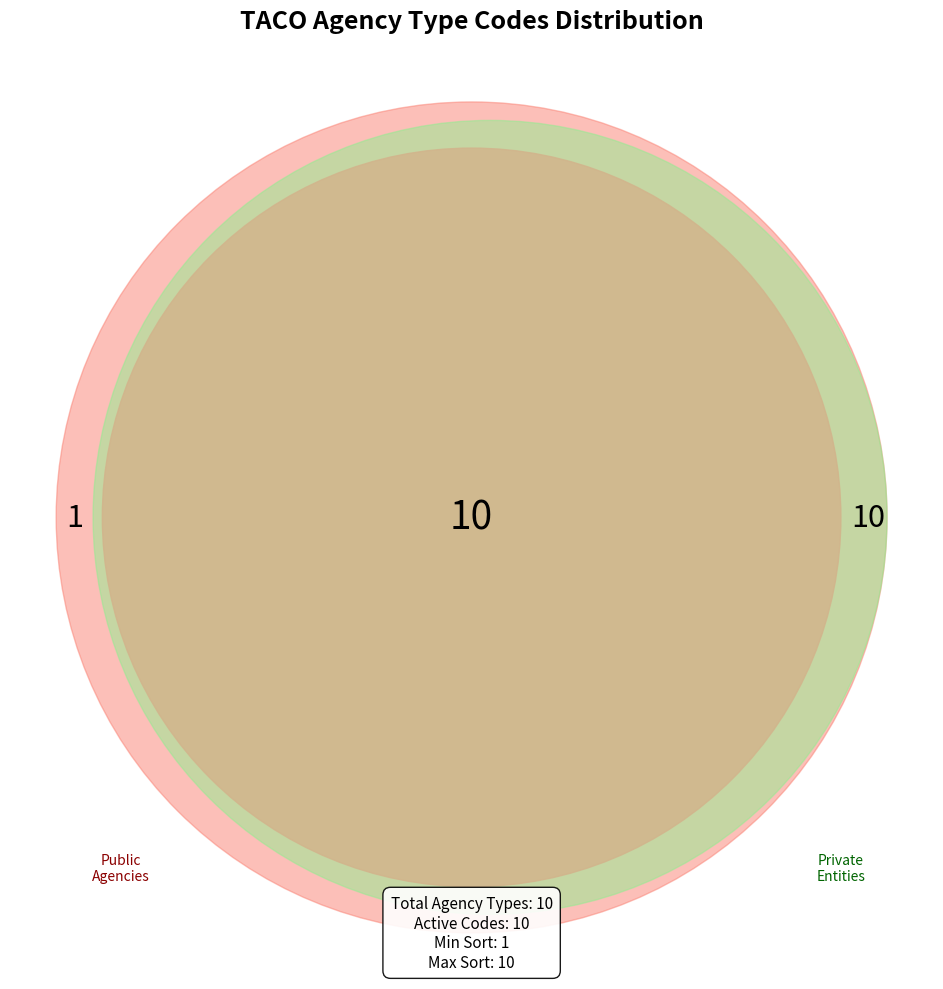

Is Public-City Agency the majority of the pie?

No